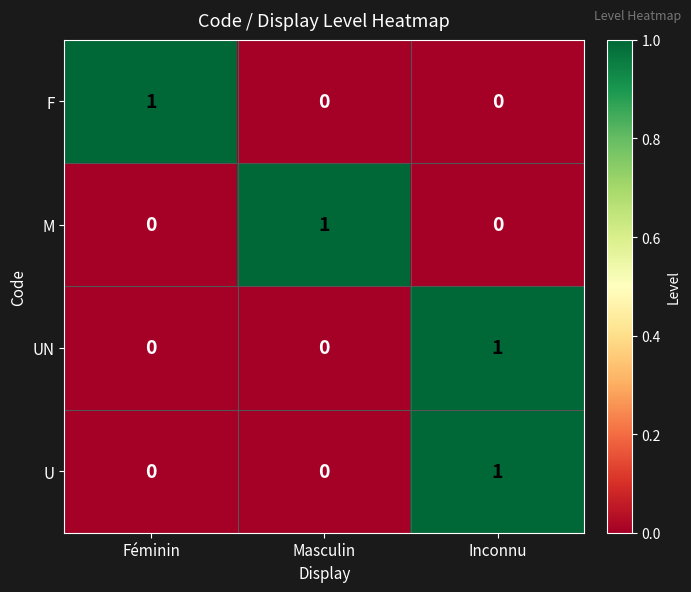

At how many categories does at least one series exceed 0?

3